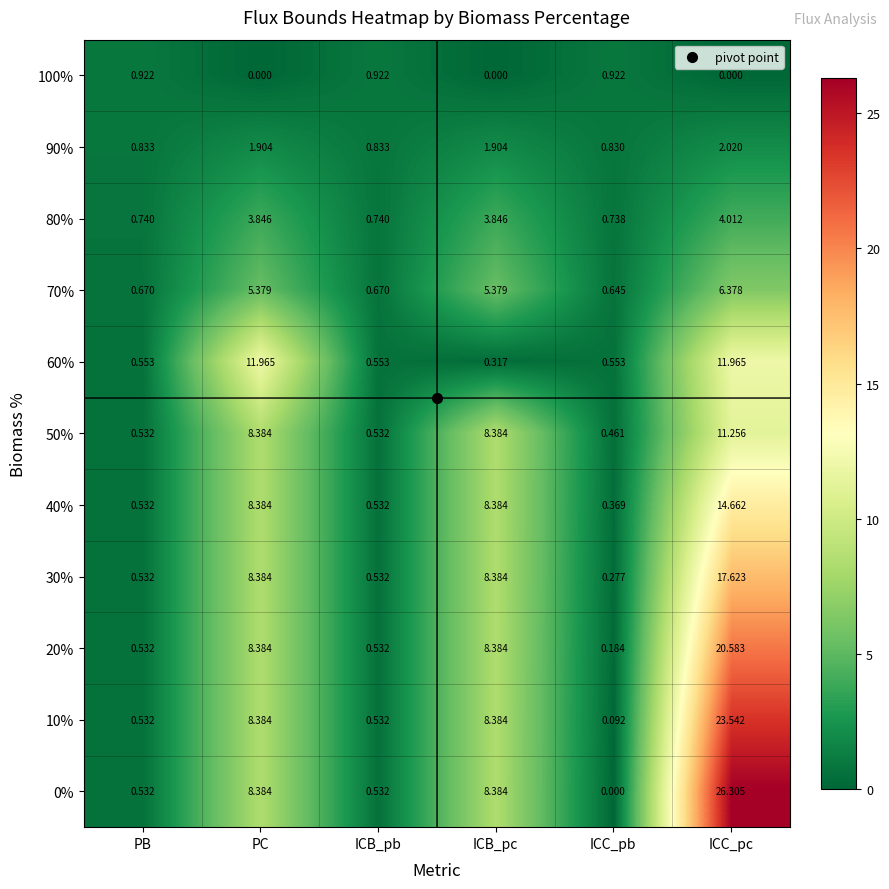

At which label does 40% reach its minimum?

ICC_pb